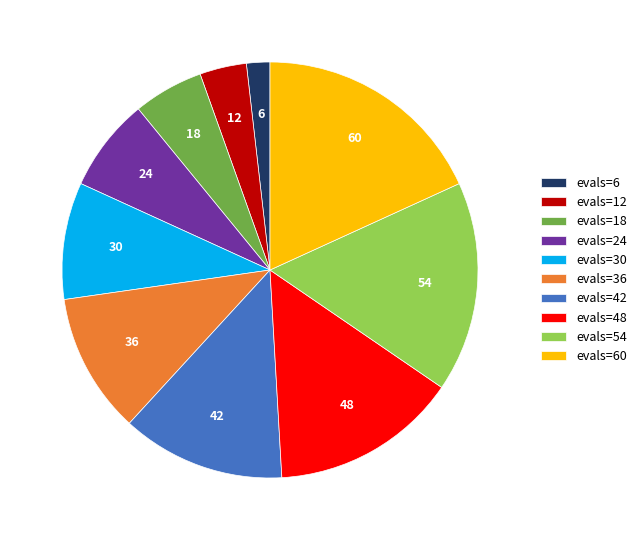

Does any single category account for the majority?

No